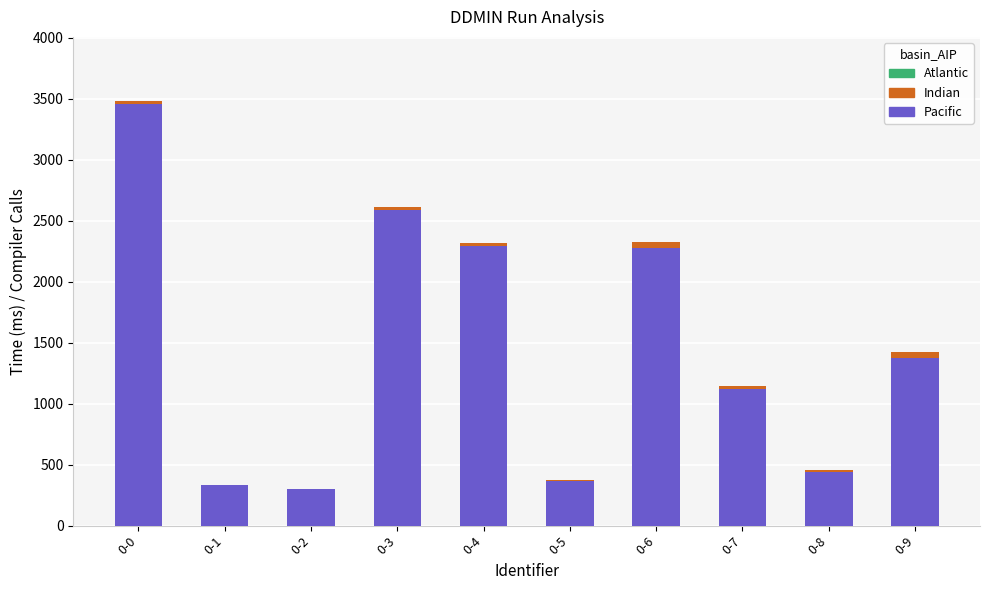

At which category is the sum across all series the highest?

0-0